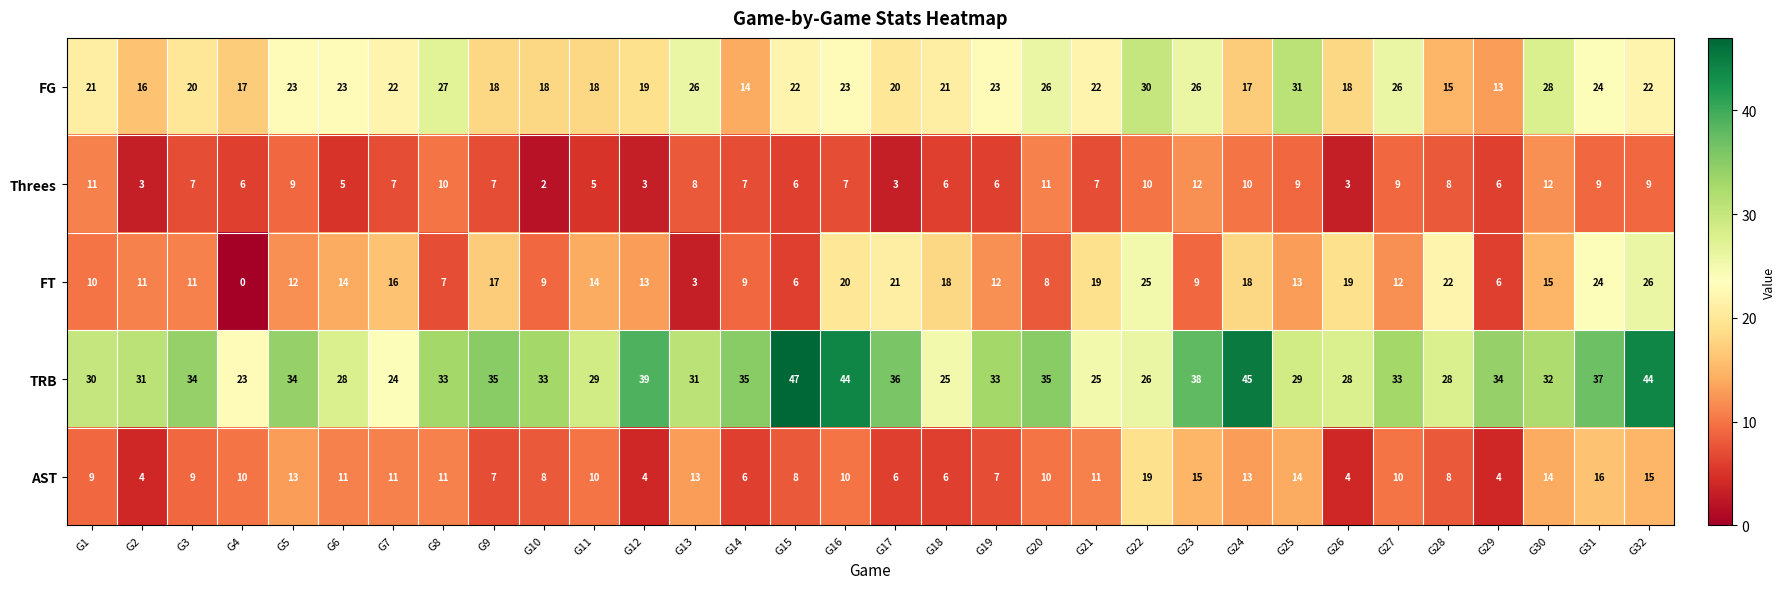

What is the spread (max minus min) of values at G16?

37